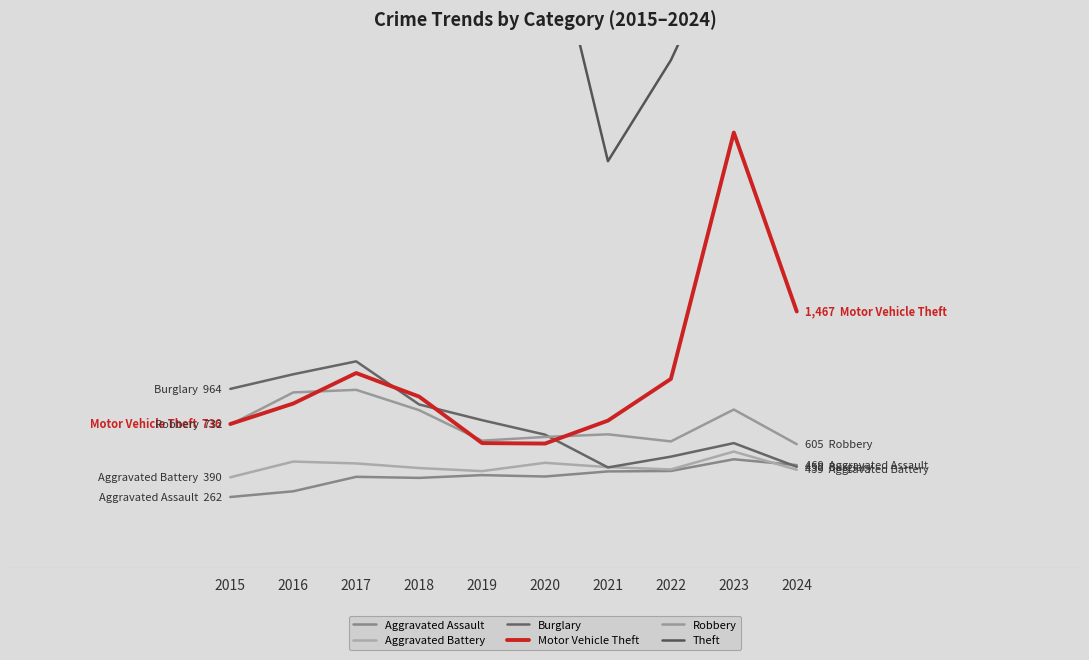

How many intersections are there between Burglary and Motor Vehicle Theft?

3